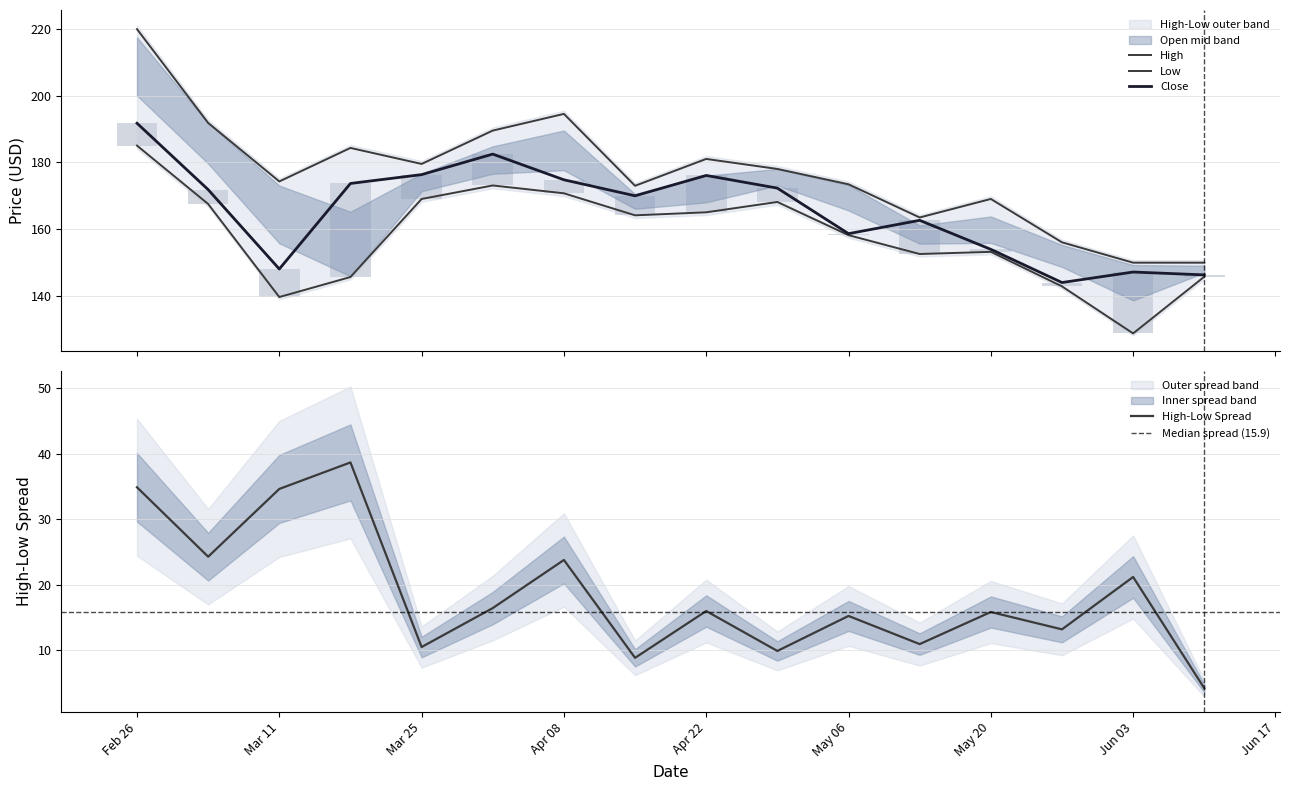

Is it true that High-Low Spread equals 9.1 at Mar 11?

False